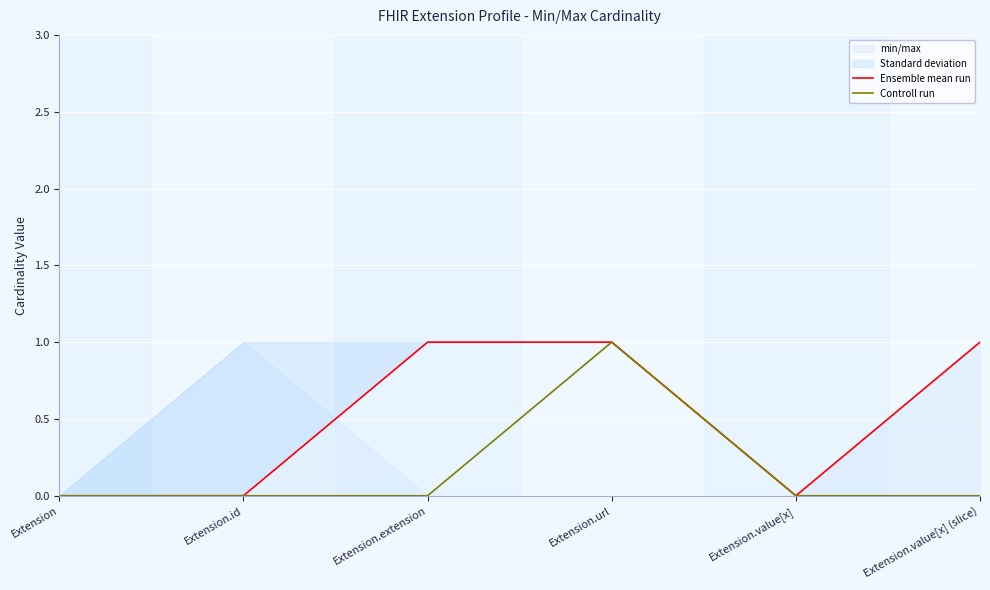

Between Extension.extension and Extension.value[x], which series saw the biggest shift?

Ensemble mean run